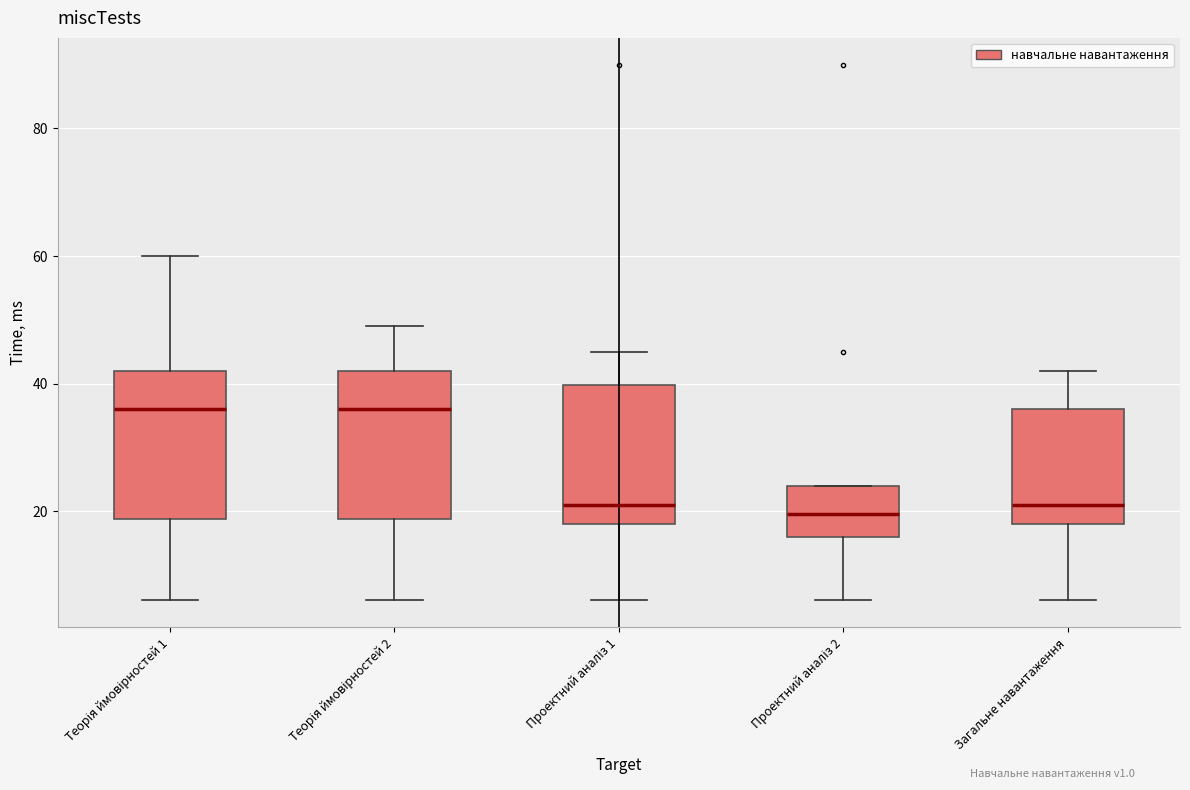

Reading left to right, read every box against the y-axis: the position of its median line, the range the box covers, and the ends of its whiskers. The values are not printed on the chart, so give them approximately, as read against the axis.

Теорія ймовірностей 1: median 36, box 18 to 42, whiskers 6 to 60
Теорія ймовірностей 2: median 36, box 18 to 42, whiskers 6 to 50
Проектний аналіз 1: median 22, box 18 to 40, whiskers 6 to 46
Проектний аналіз 2: median 20, box 16 to 24, whiskers 6 to 24
Загальне навантаження: median 22, box 18 to 36, whiskers 6 to 42